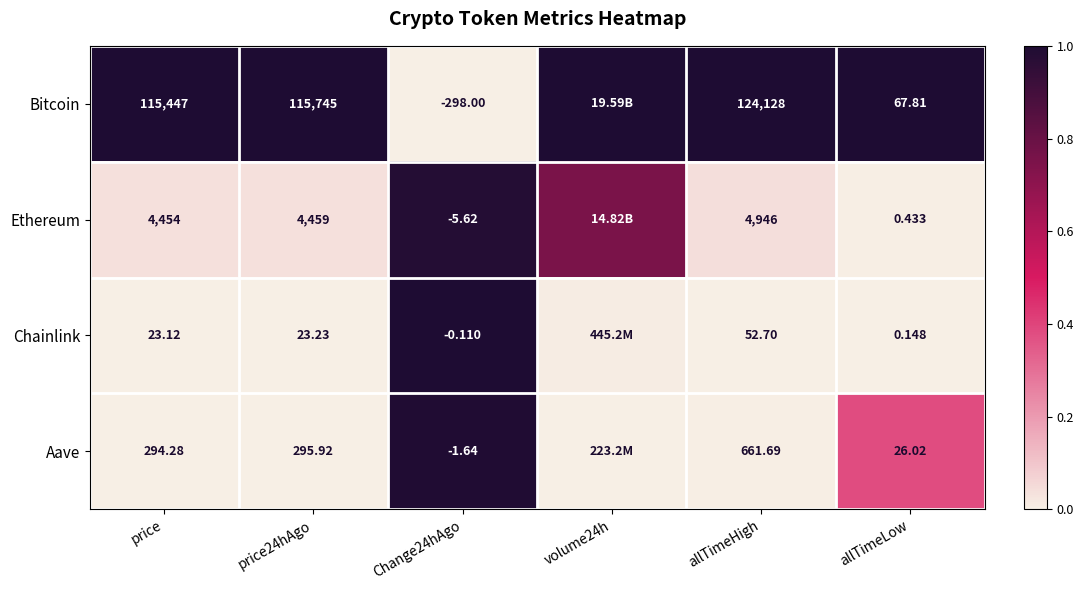

Is the value of Aave at allTimeHigh greater than the value of Bitcoin at allTimeHigh?

No